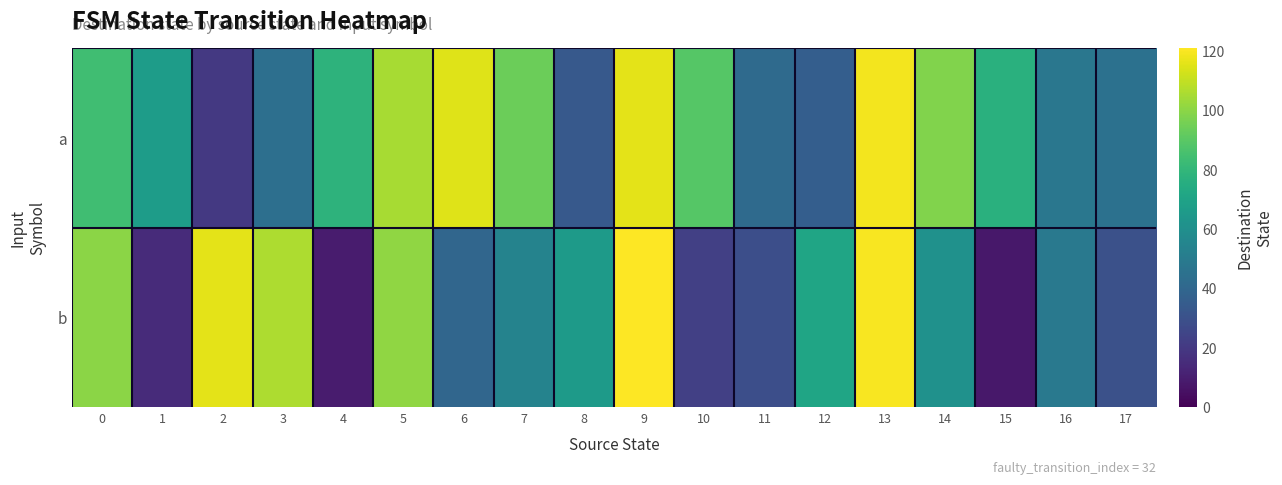

What is the maximum value shown in the chart?

121